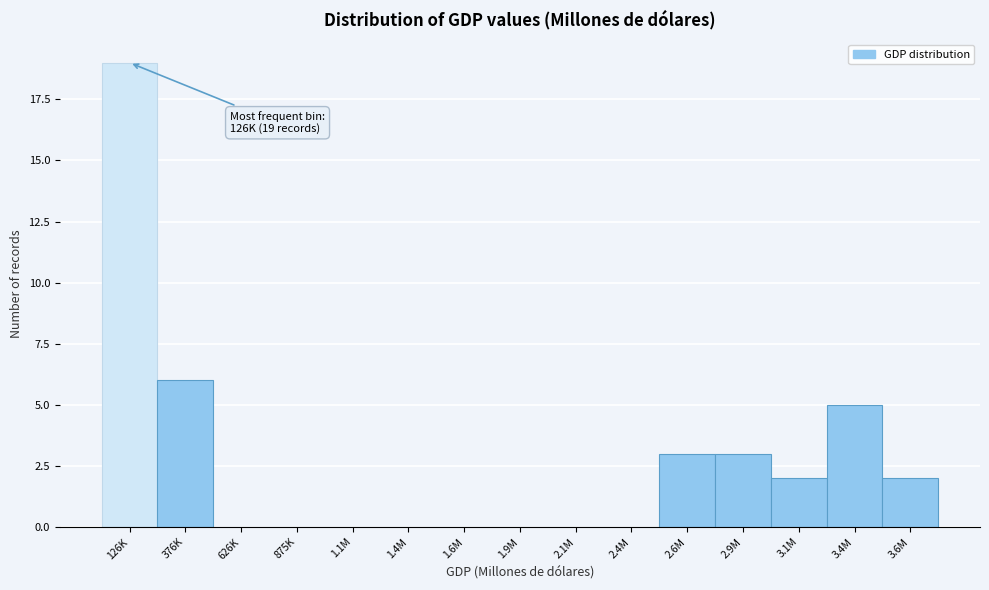

Reading left to right, extract all data points from this chart.

126K=19	376K=6	626K=0	875K=0	1.1M=0	1.4M=0	1.6M=0	1.9M=0	2.1M=0	2.4M=0	2.6M=3	2.9M=3	3.1M=2	3.4M=5	3.6M=2